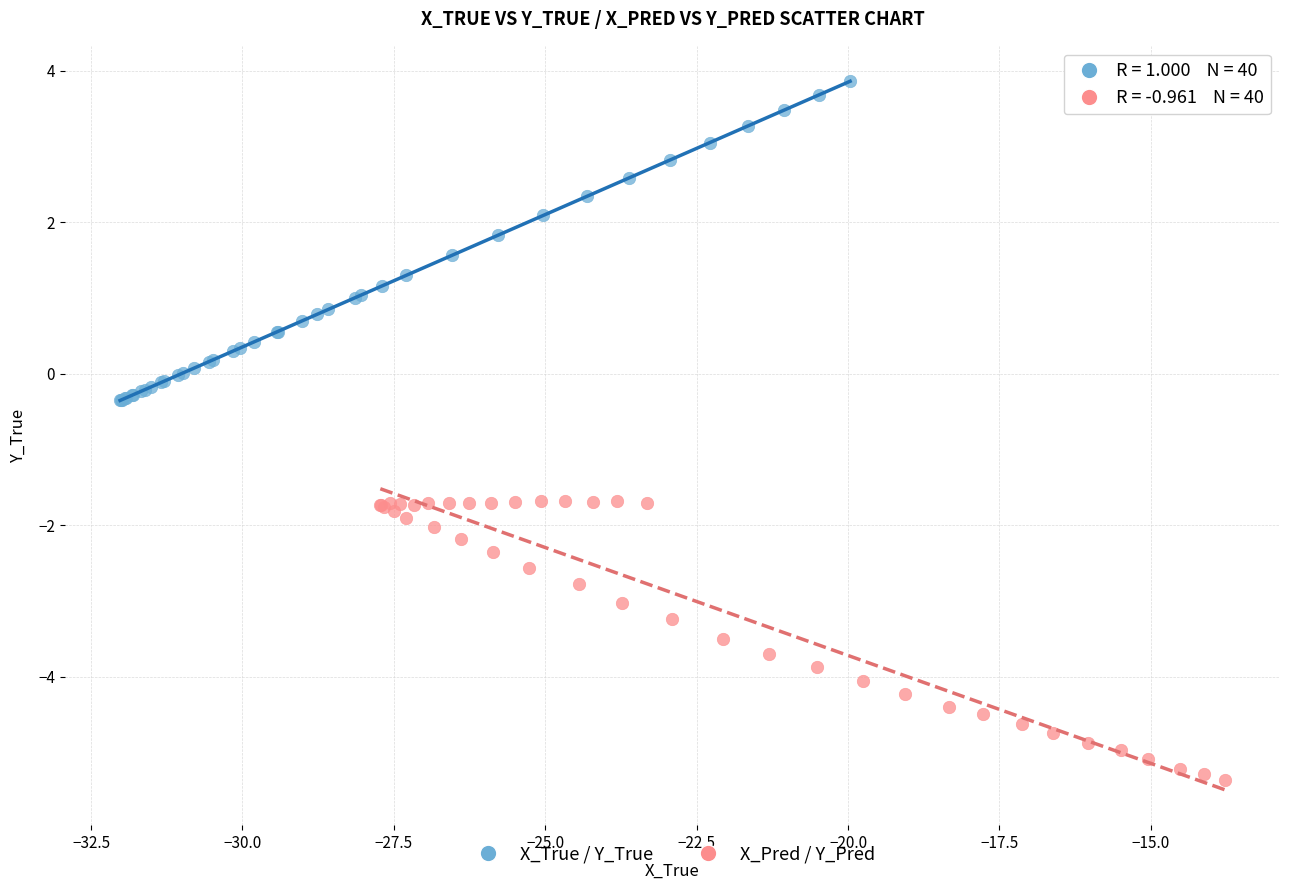

Which series has the widest spread of Y values?

X_True / Y_True